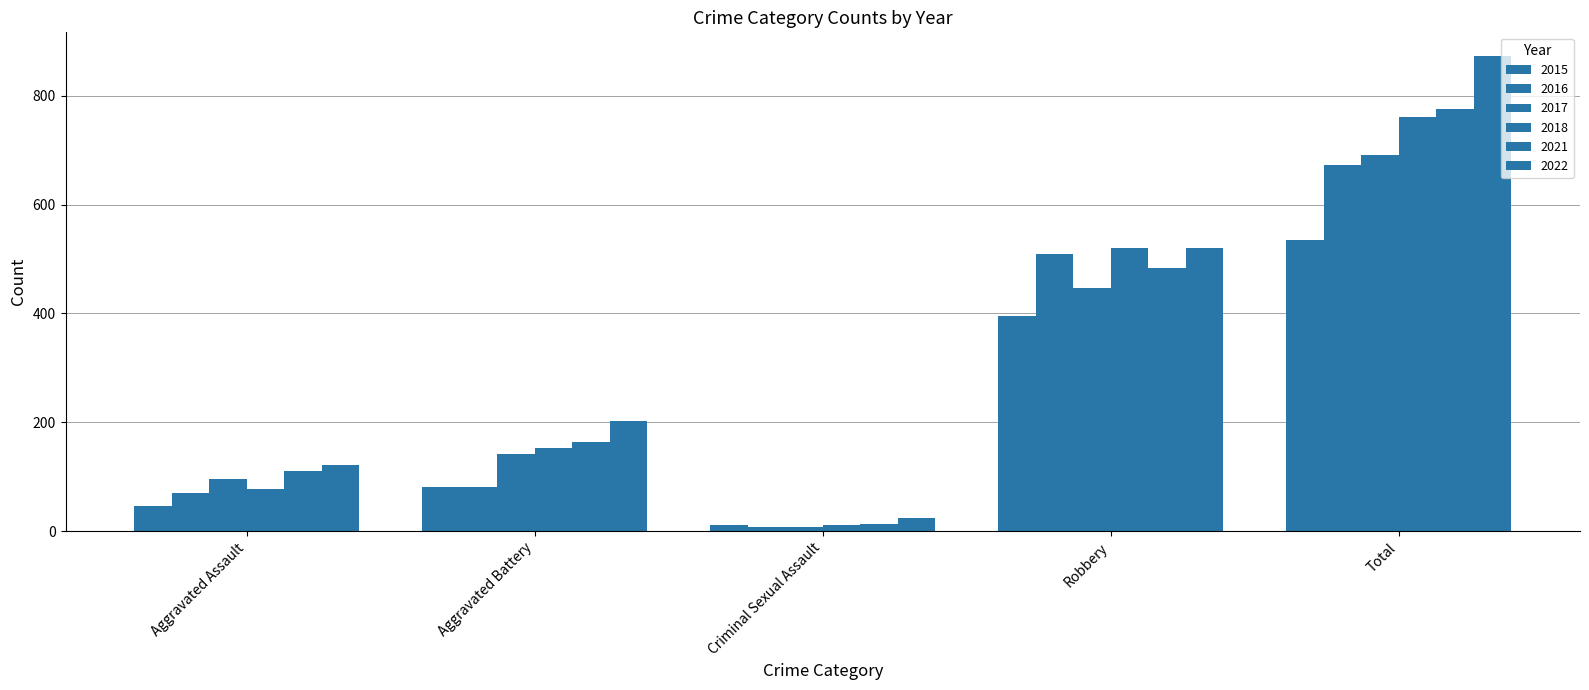

What is the minimum value shown in the chart?

8